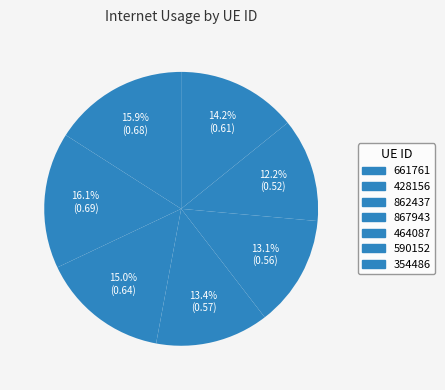

What is the total percentage of 590152 and 464087?

25.4%